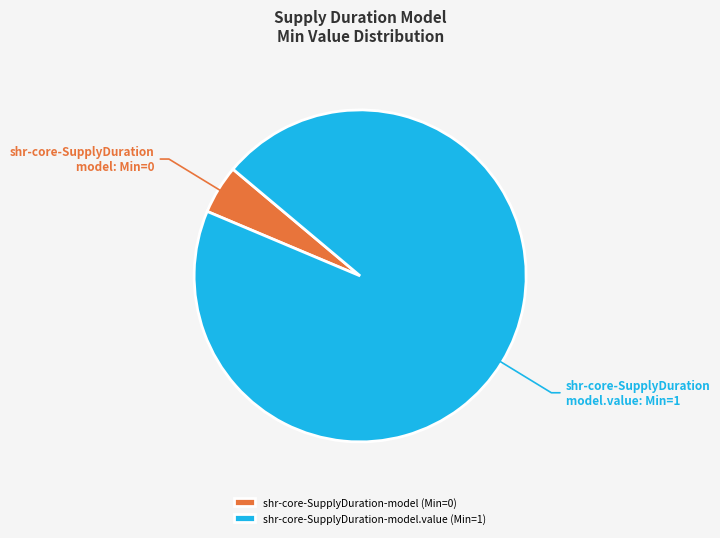

True or false: shr-core-SupplyDuration-model (Min=0) accounts for 18% of the total.

False